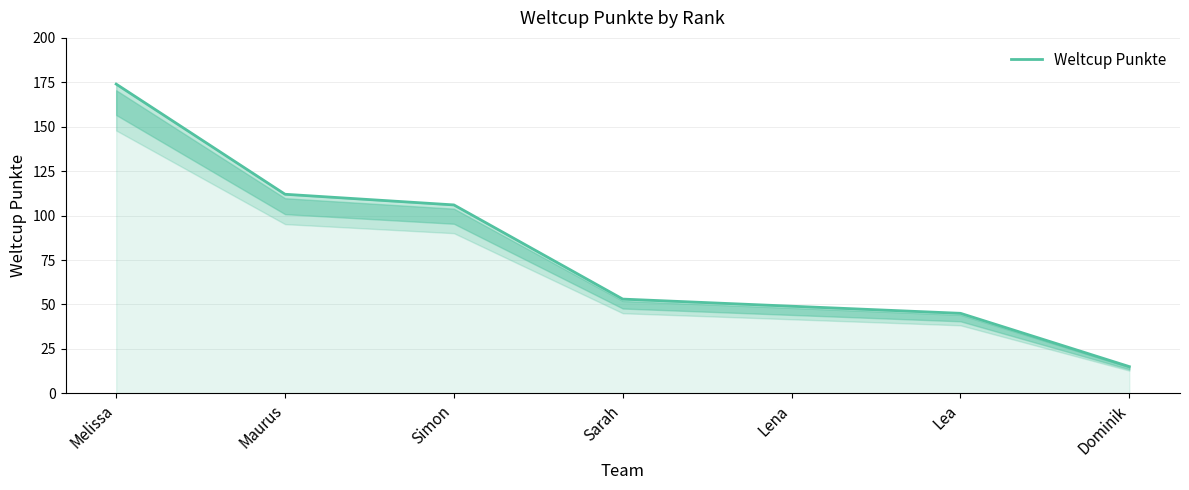

Where is the data nearest to the value 94?

Simon